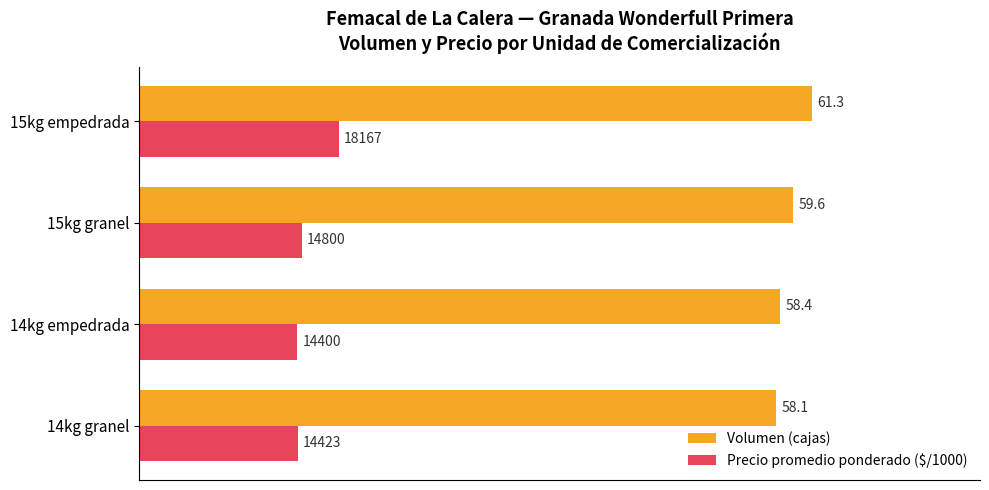

Read the Volumen (cajas) value at 15kg granel.

59.6